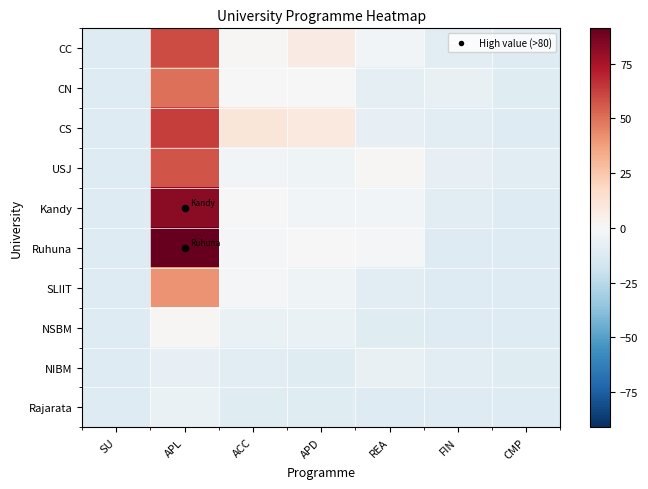

What is the difference between the highest and lowest values at APD?

20.0